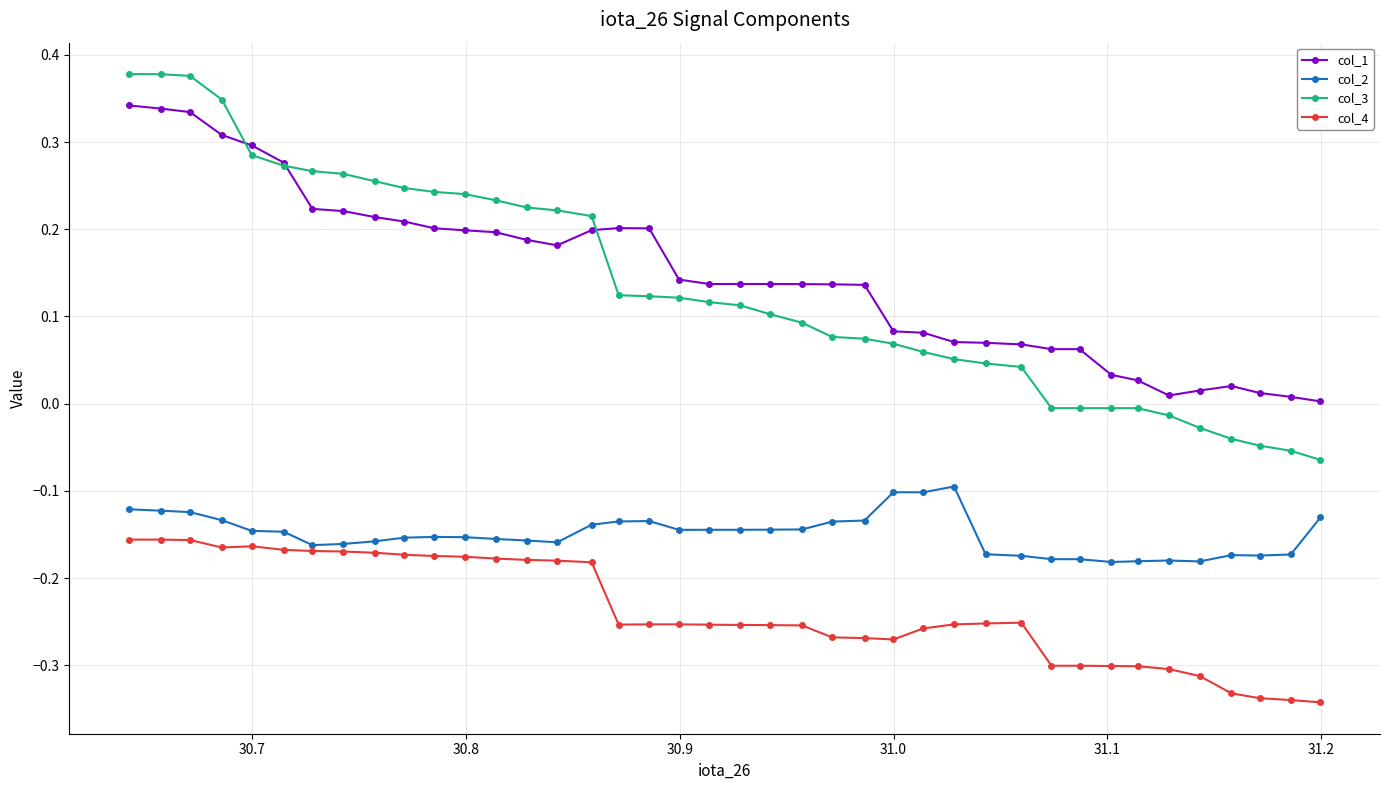

True or false: col_4 and col_1 cross at least once.

False